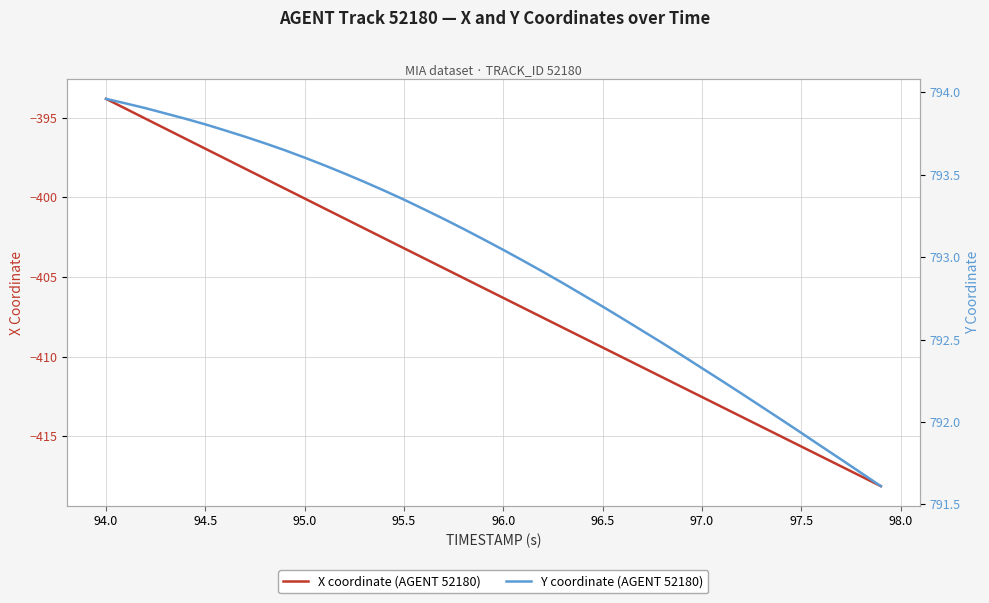

True or false: X coordinate (AGENT 52180) has a value of -531.3 at 96.0.

False